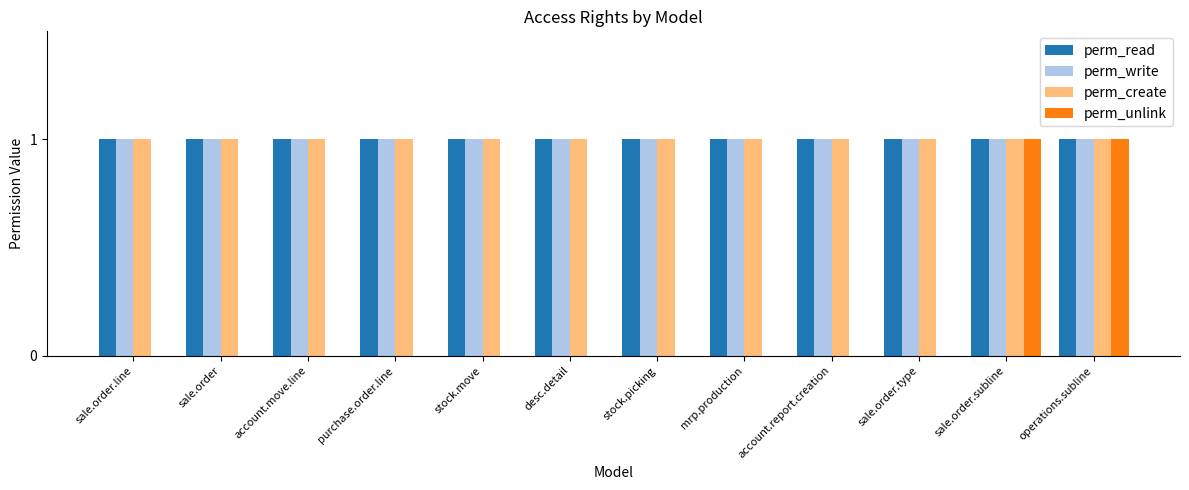

What is the sum of all perm_create values?

12